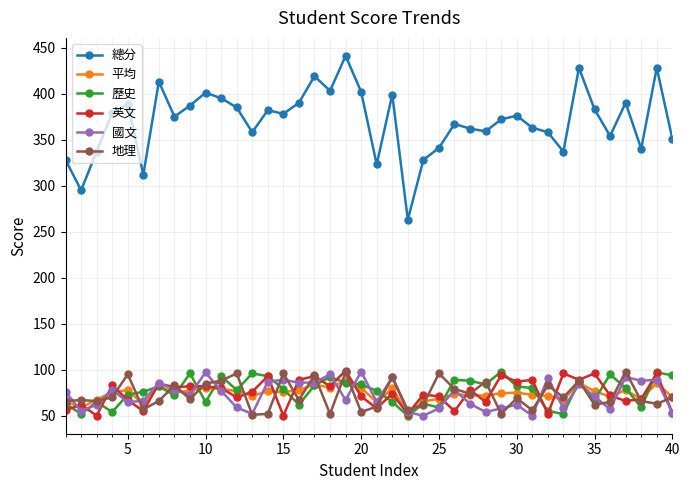

What is the value of the 地理 point at the 14th from the left?

52.0